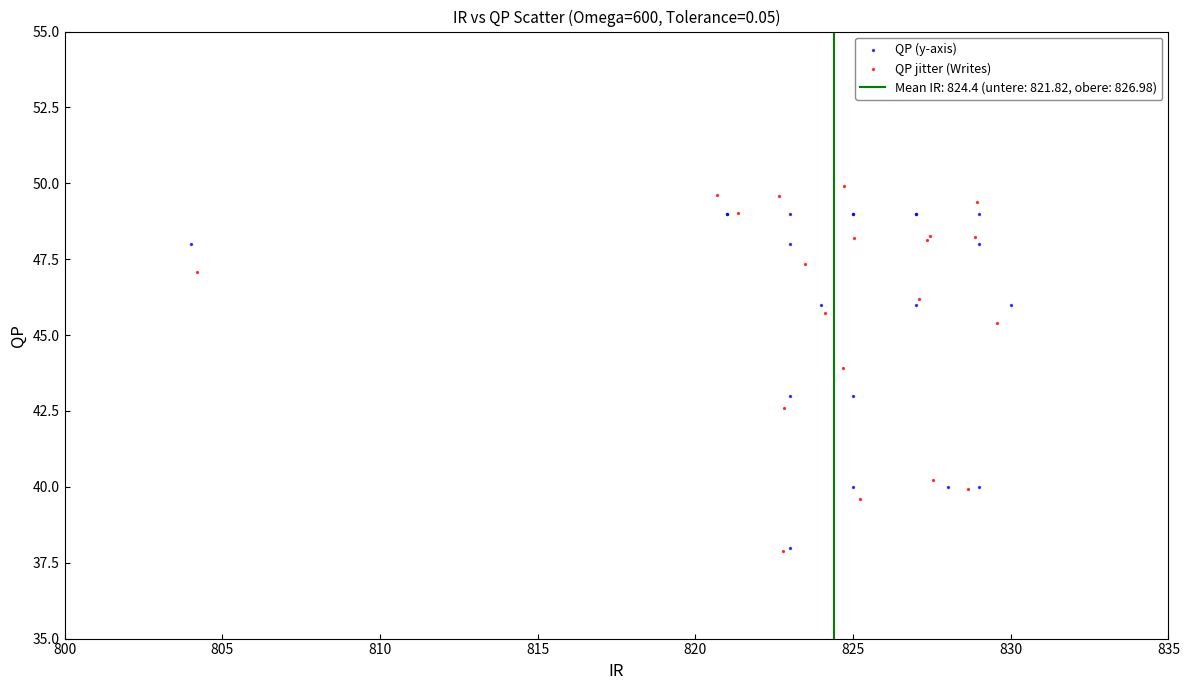

Which series has the largest Y range (max minus min)?

QP jitter (Writes)